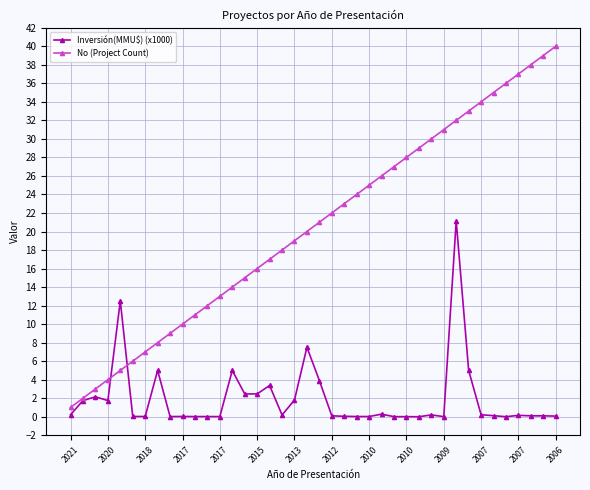

List the series in order of their peak value, highest first.

No (Project Count), Inversión(MMU$) (x1000)